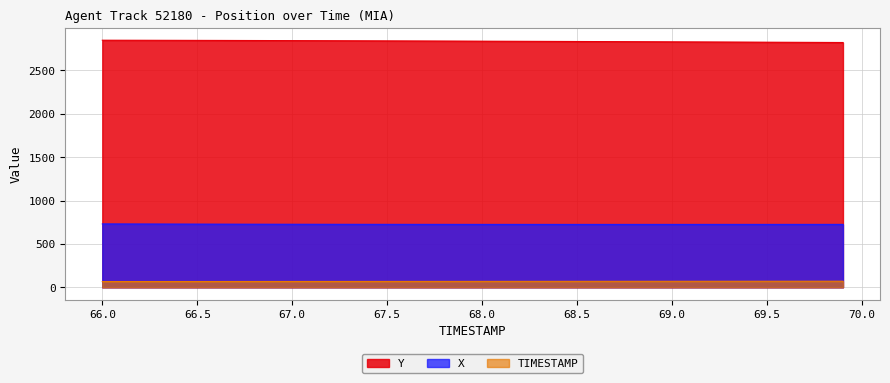

What is the smallest value displayed?

66.0